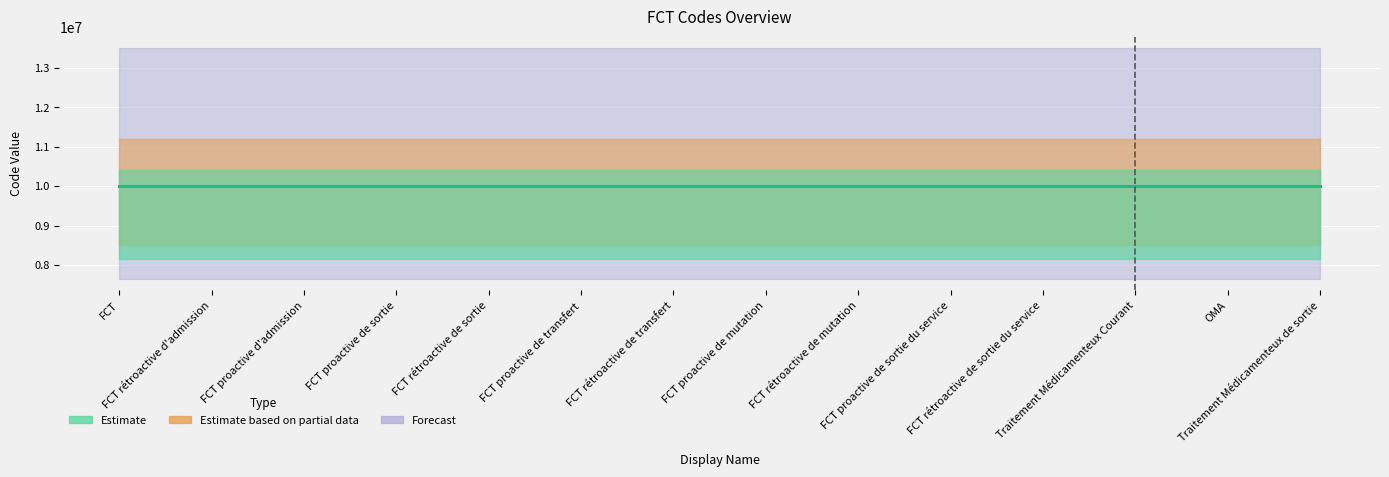

What is the value of the 7th point from the left?

10000007